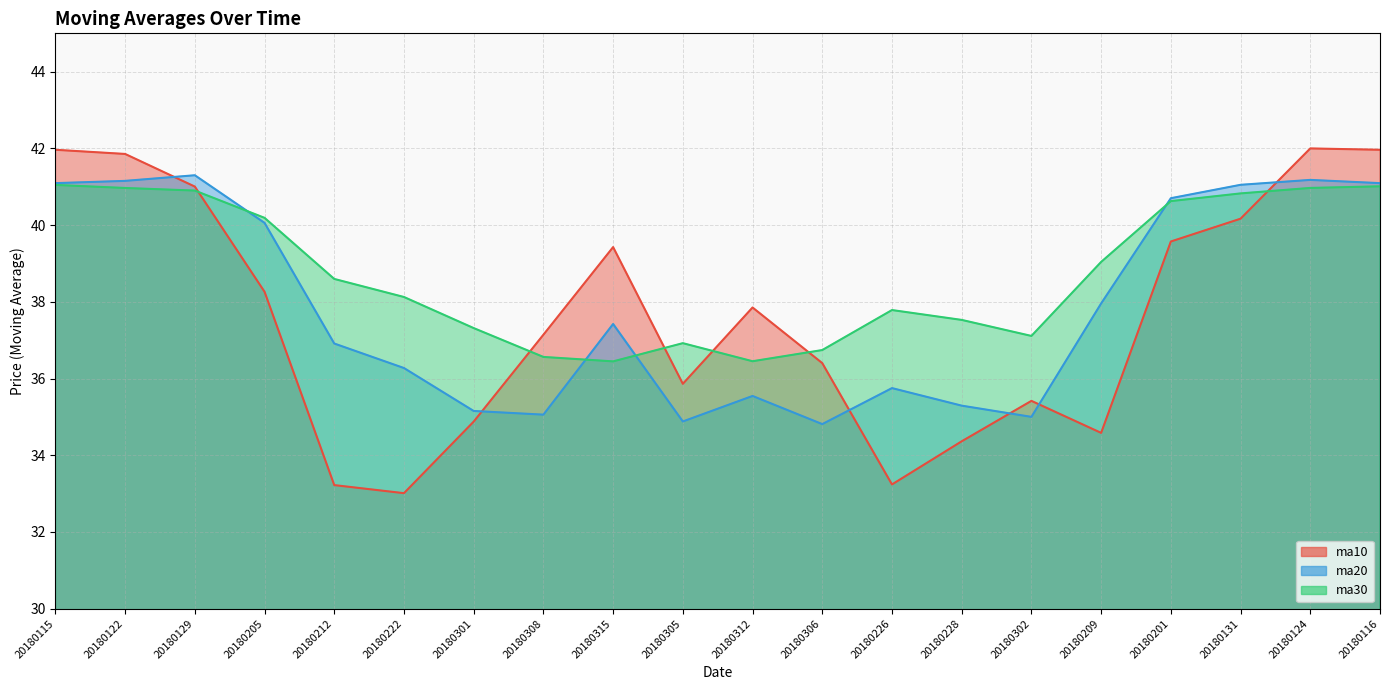

Does the chart display data point markers on the line(s)?

No